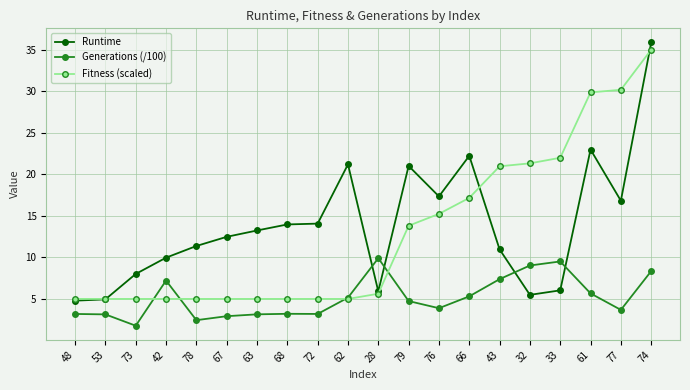

What is the difference between the Generations (/100) values at 67 and 28?

7.0